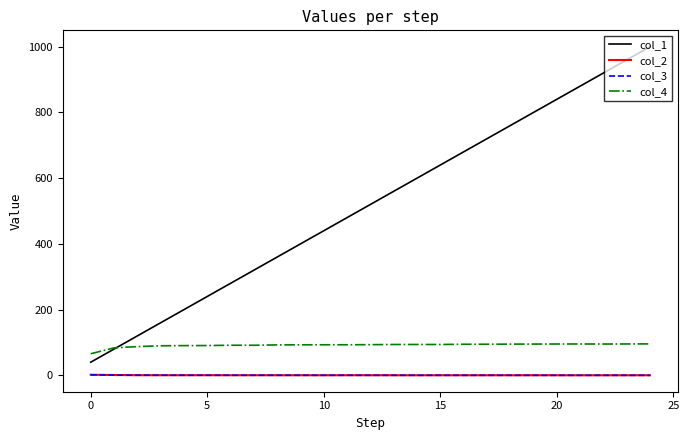

Which series has the largest range (max minus min)?

col_1